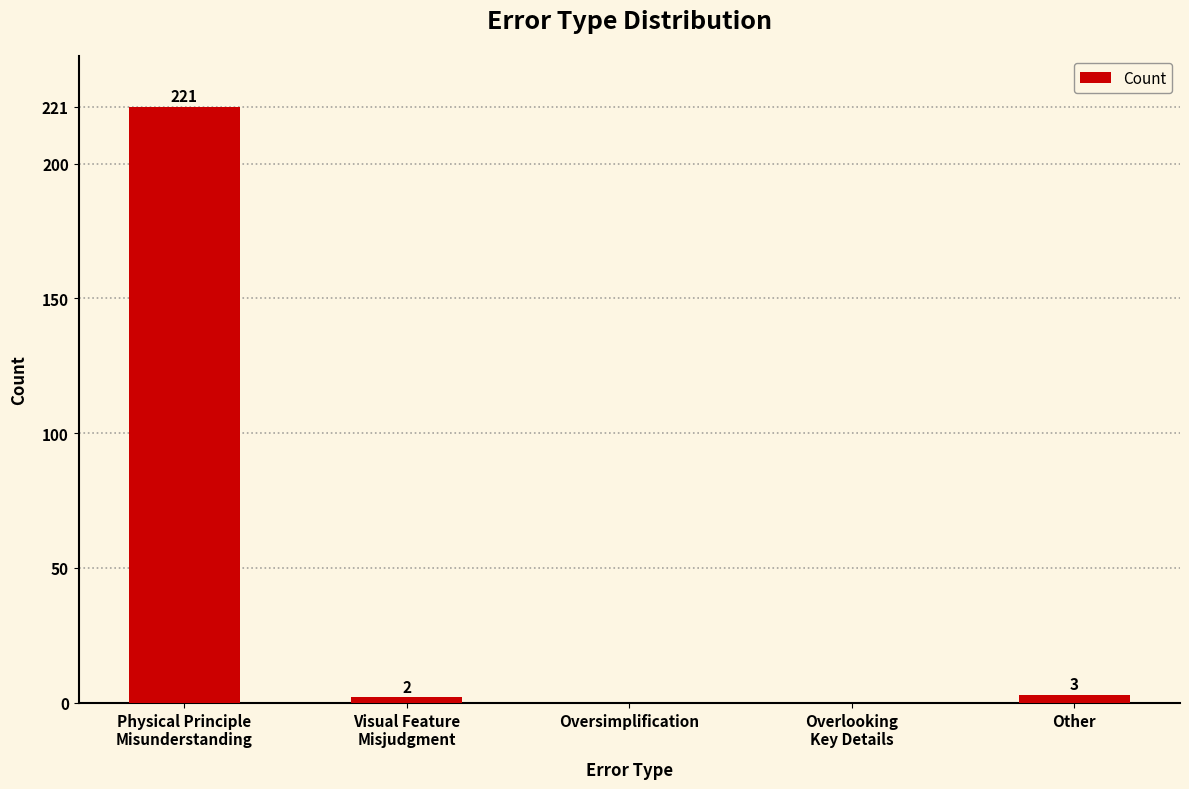

Reading left to right, what are all the values shown in this chart?

221	2	0	0	3